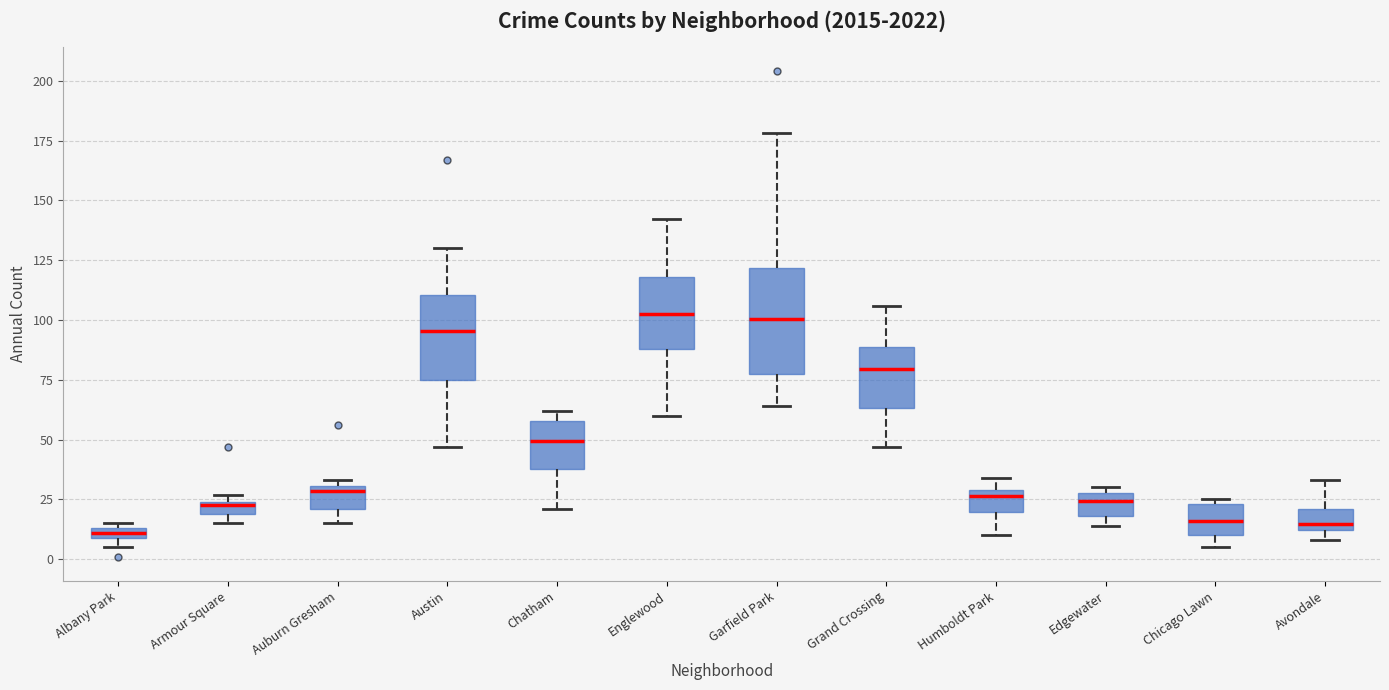

Where does the median line of the box for Edgewater sit on the y-axis? The values are not printed on the chart, so give them approximately, as read against the axis.

25